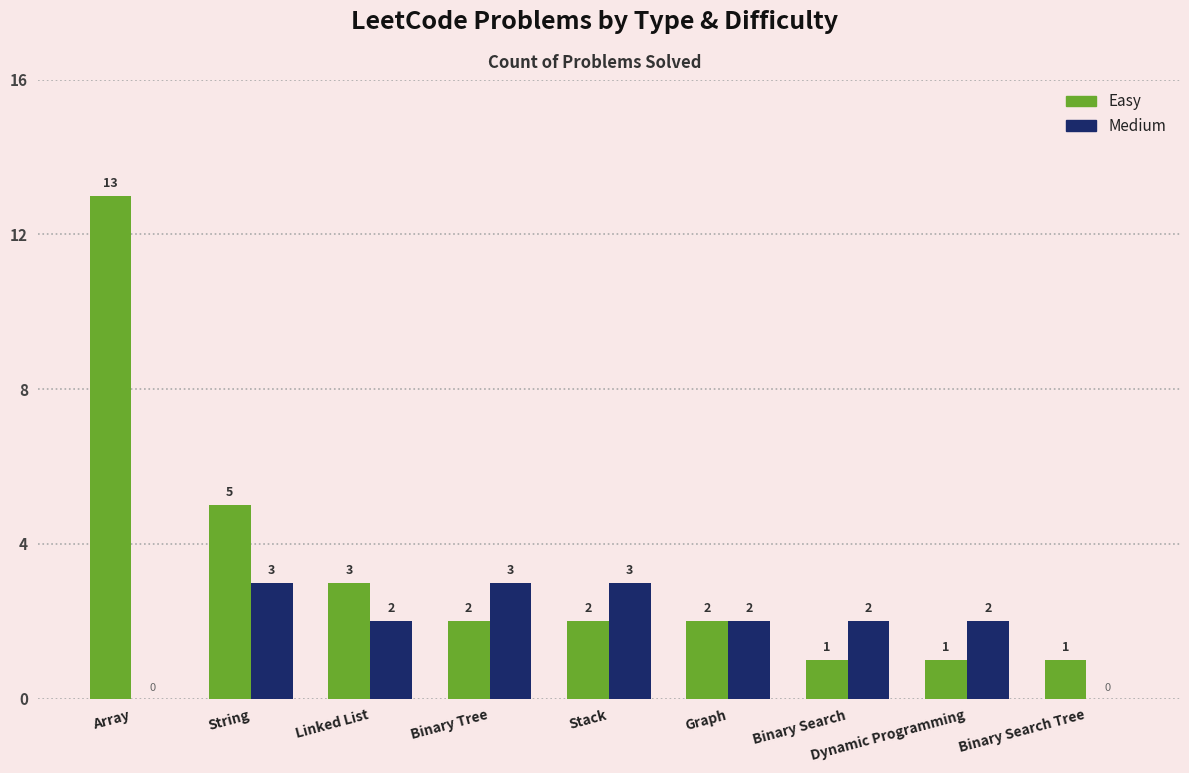

At which label does Easy reach its peak?

Array